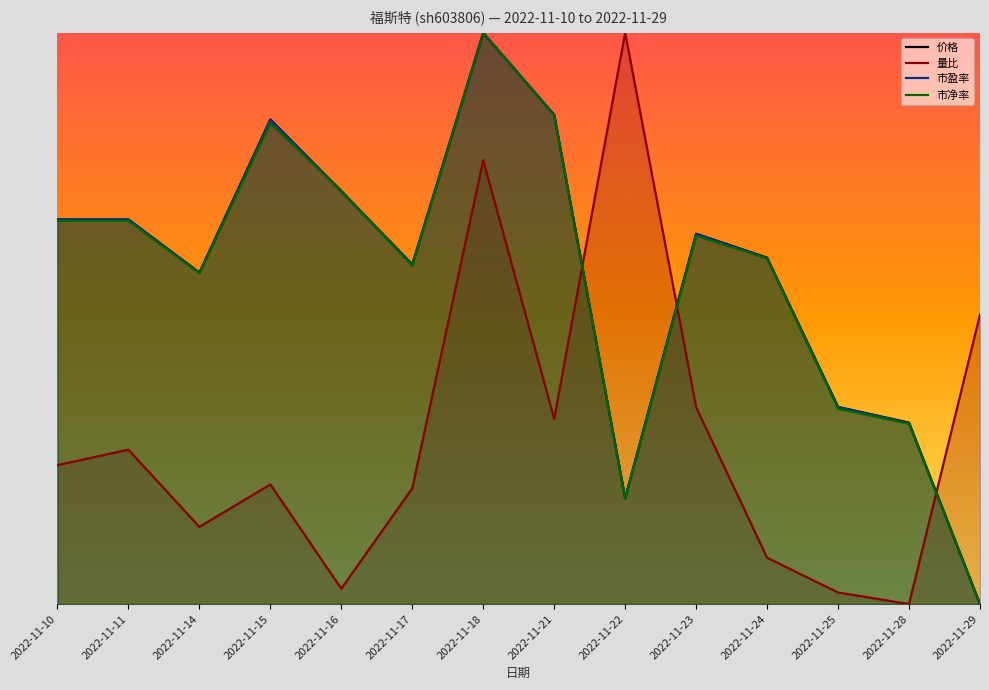

What is the difference between the 市净率 values at 2022-11-28 and 2022-11-21?

38.1